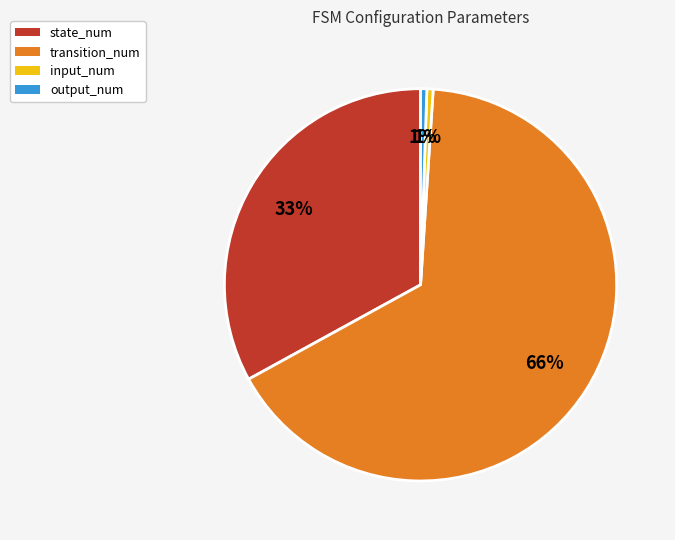

Does transition_num account for over 50% of the chart?

Yes